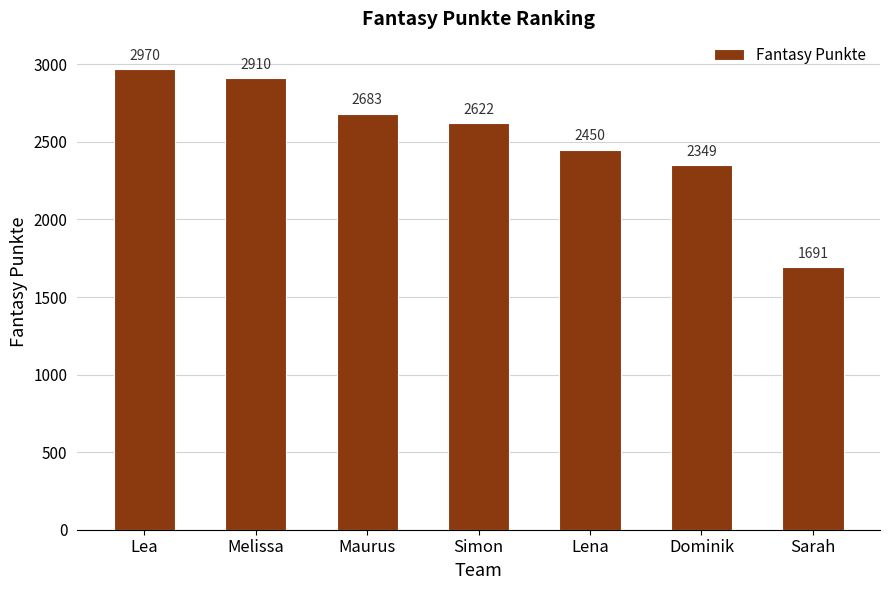

Rank the categories by value from highest to lowest.

Lea, Melissa, Maurus, Simon, Lena, Dominik, Sarah